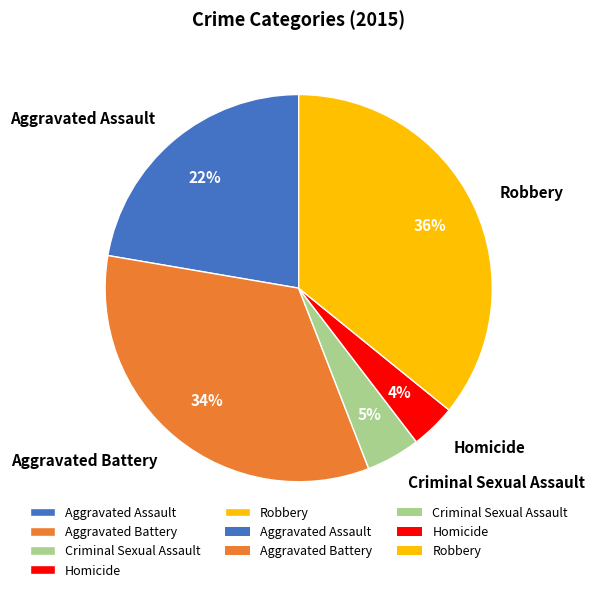

Between Criminal Sexual Assault and Aggravated Battery, which is larger?

Aggravated Battery